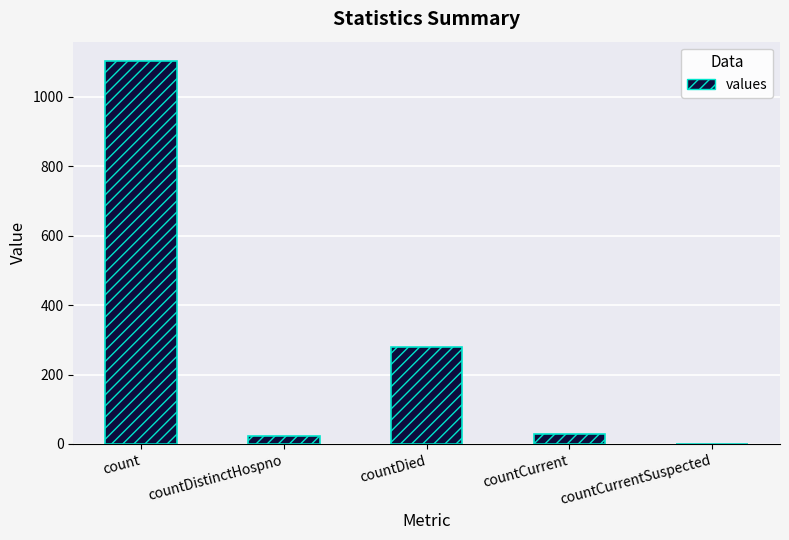

Where is the data nearest to the value 552?

countDied